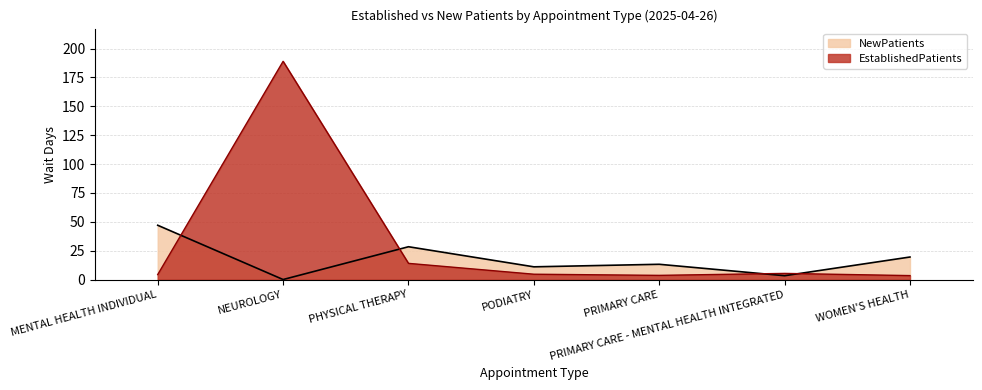

How many values in the EstablishedPatients series are below 4?

2